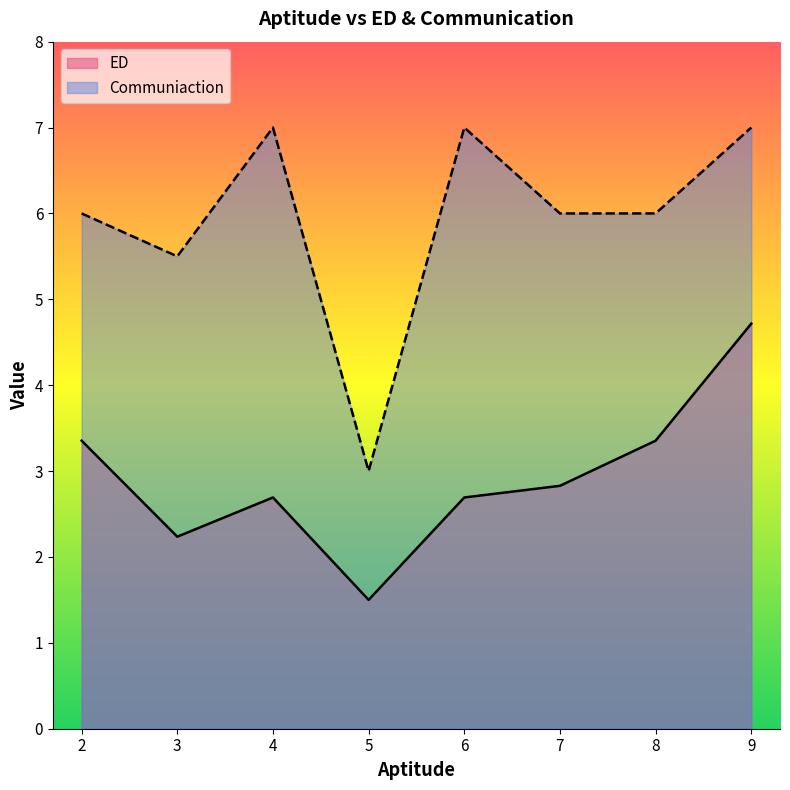

At 6, list the series in order from largest to smallest.

Communiaction, ED